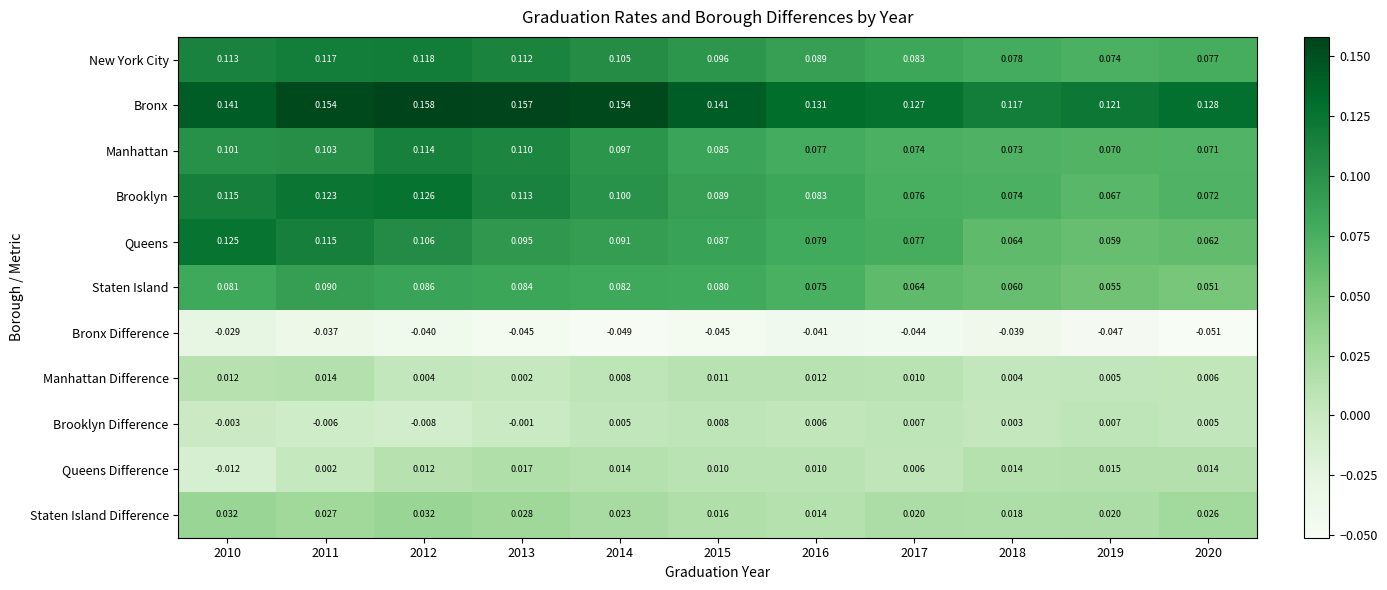

Between 2010 and 2017, which series saw the biggest shift?

Queens